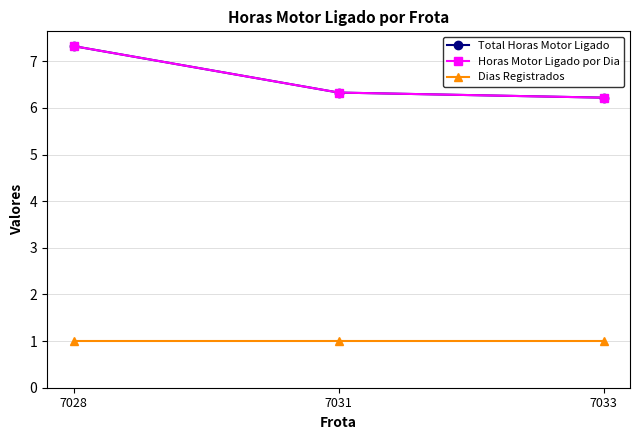

What is the maximum value for Dias Registrados?

1.0